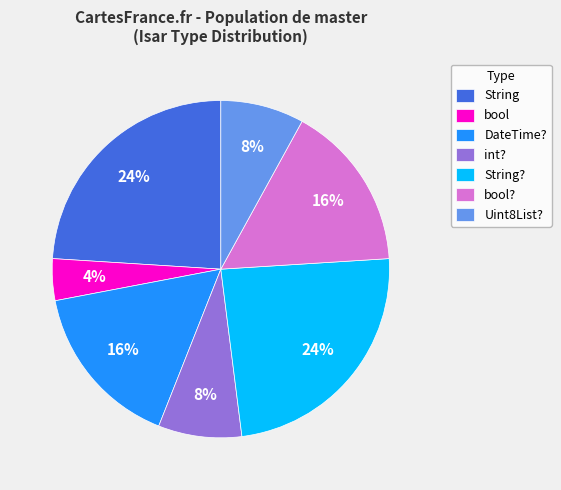

Is the sum of String? and String greater than half?

No